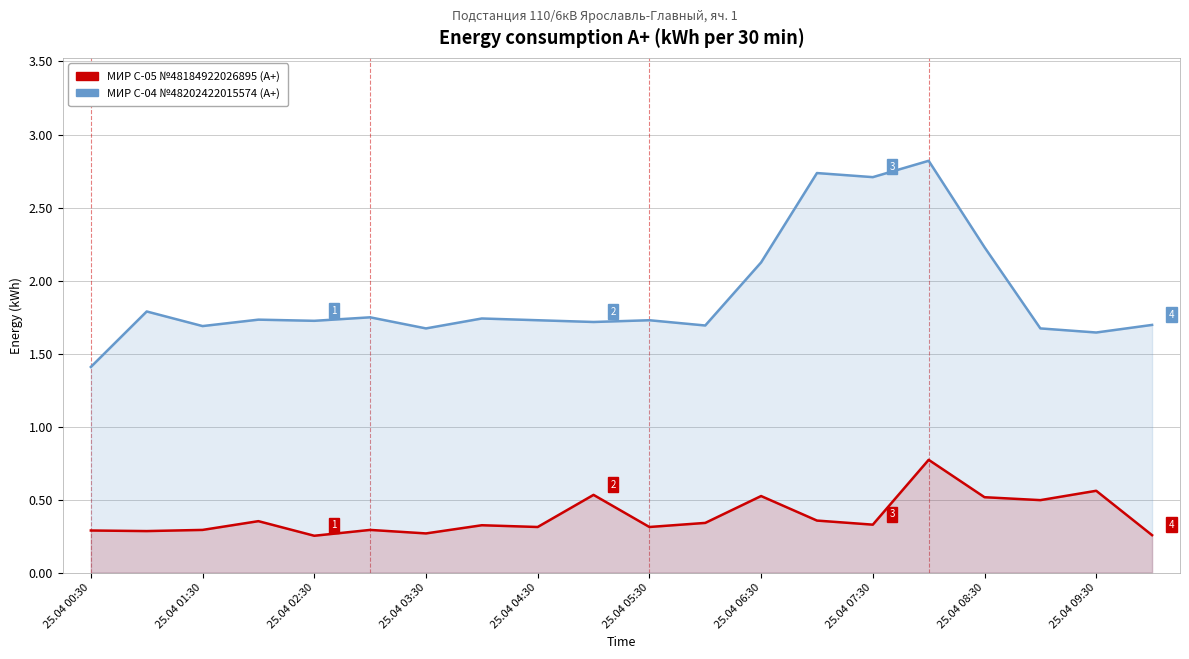

What is the sum of all 48184922026895 values?

7.7